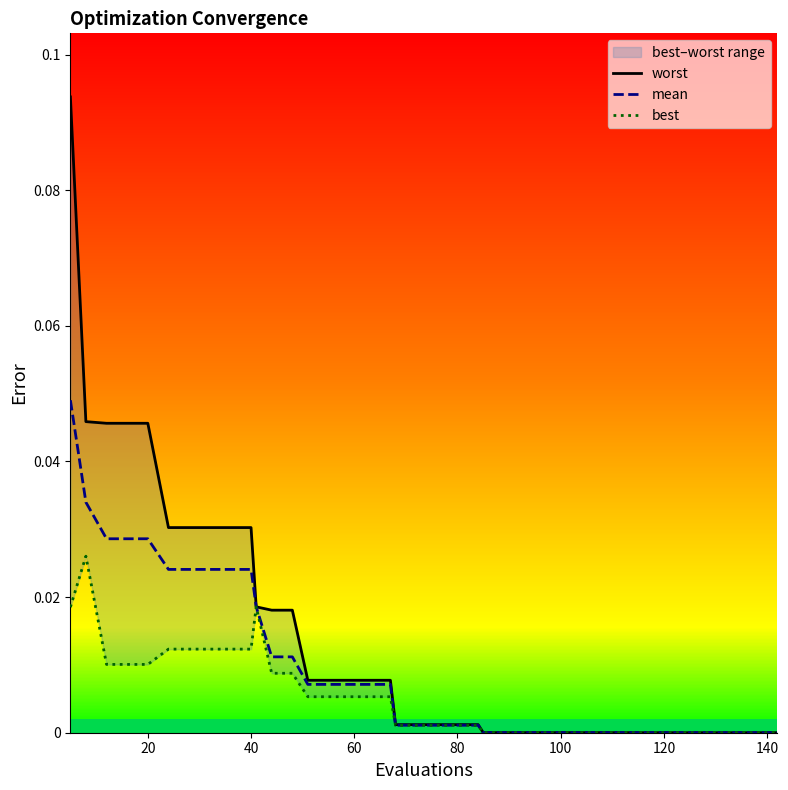

The value of best at 16 is 0.0. True or false?

False